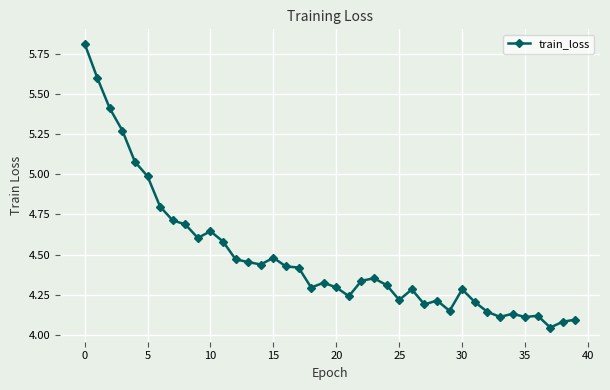

What is the difference between the maximum and minimum values?

1.8